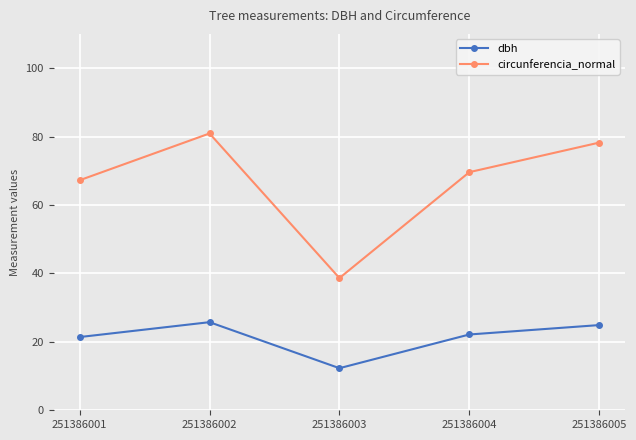

Which series changed the most between 251386001 and 251386003?

circunferencia_normal